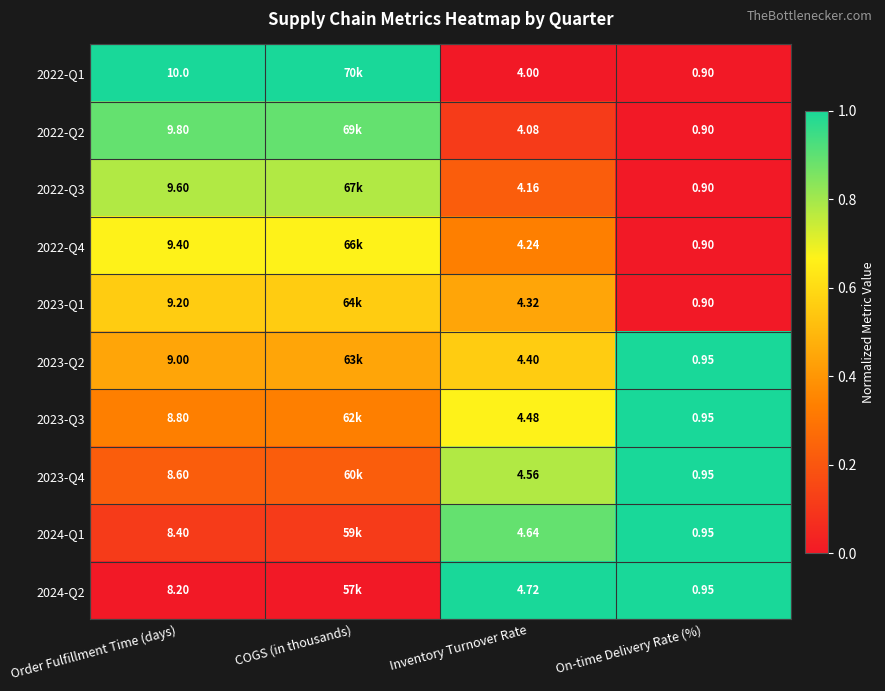

Rank the categories by 2023-Q2 value from lowest to highest.

COGS (in thousands), Order Fulfillment Time (days), Inventory Turnover Rate, On-time Delivery Rate (%)